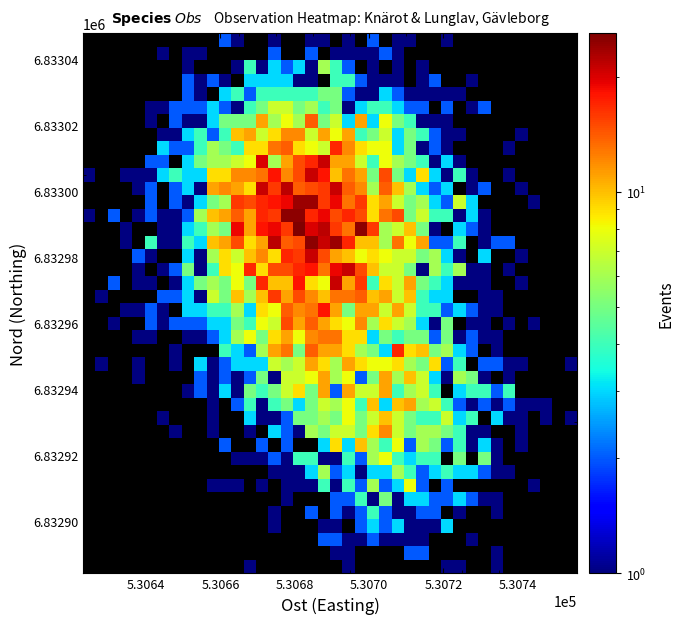

How many series are shown in this chart?

40